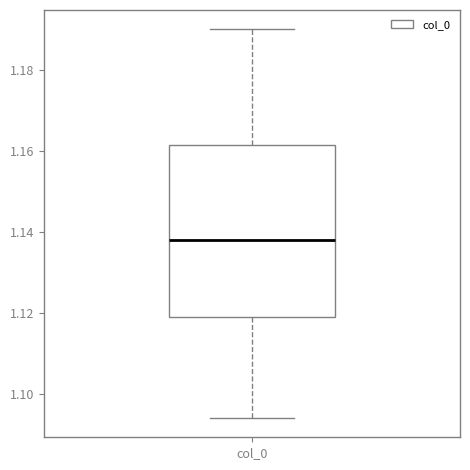

Transcribe this box plot: give where the median line is, the range the box spans, and where the two whiskers end, as read against the y-axis. The values are not printed on the chart, so give them approximately, as read against the axis.

median 1.138, box 1.118 to 1.162, whiskers 1.094 to 1.190